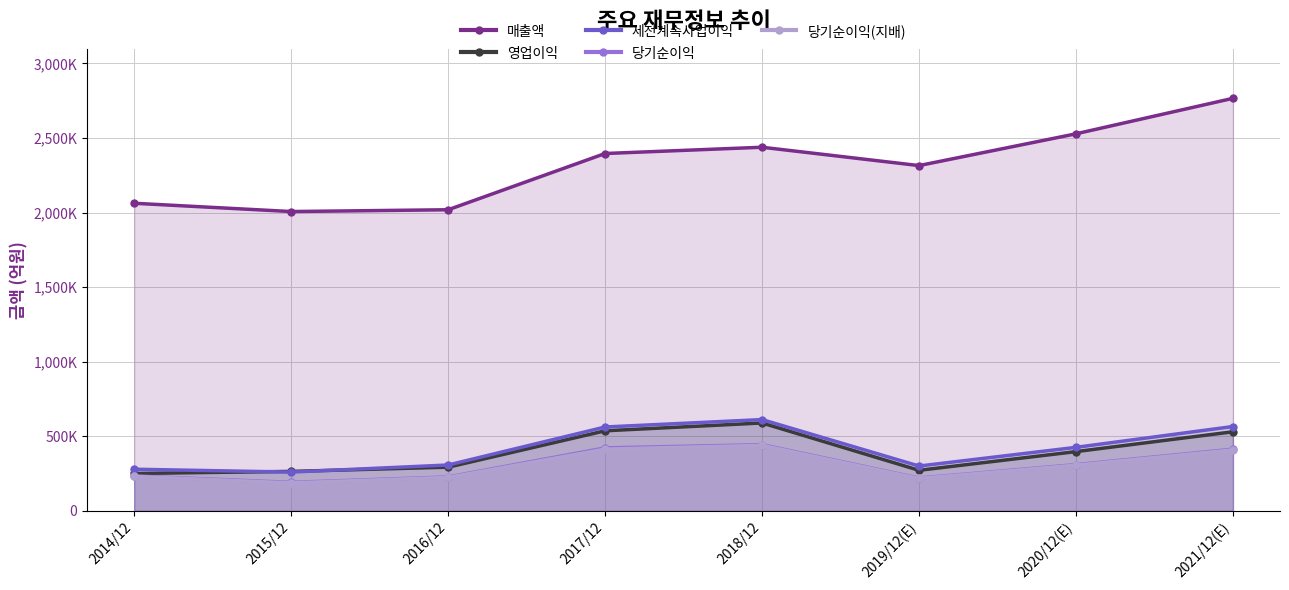

True or false: 당기순이익 and 매출액 intersect in this chart.

False